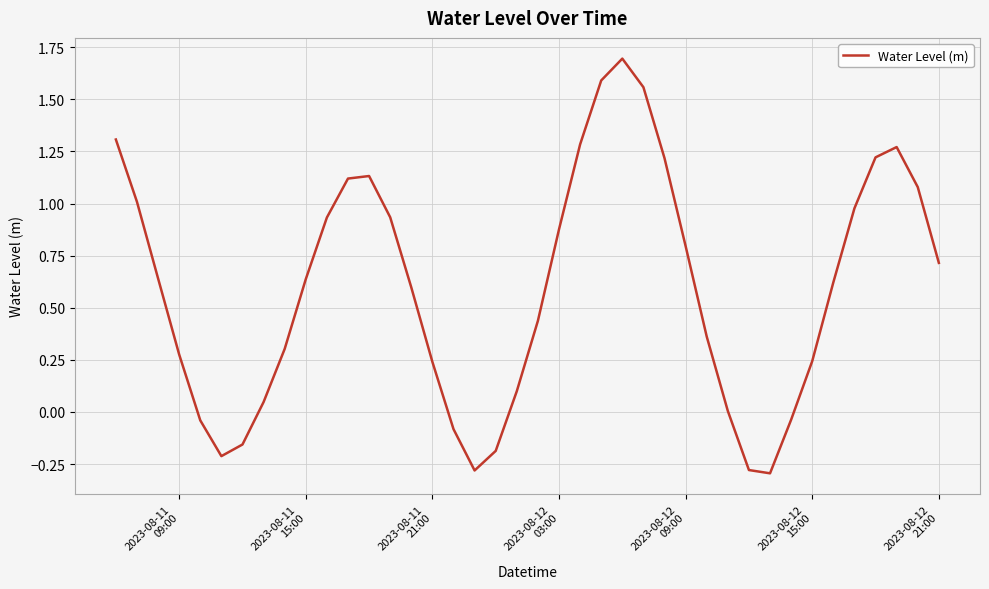

How many interior local peaks (higher than both neighbors) does the data have?

3